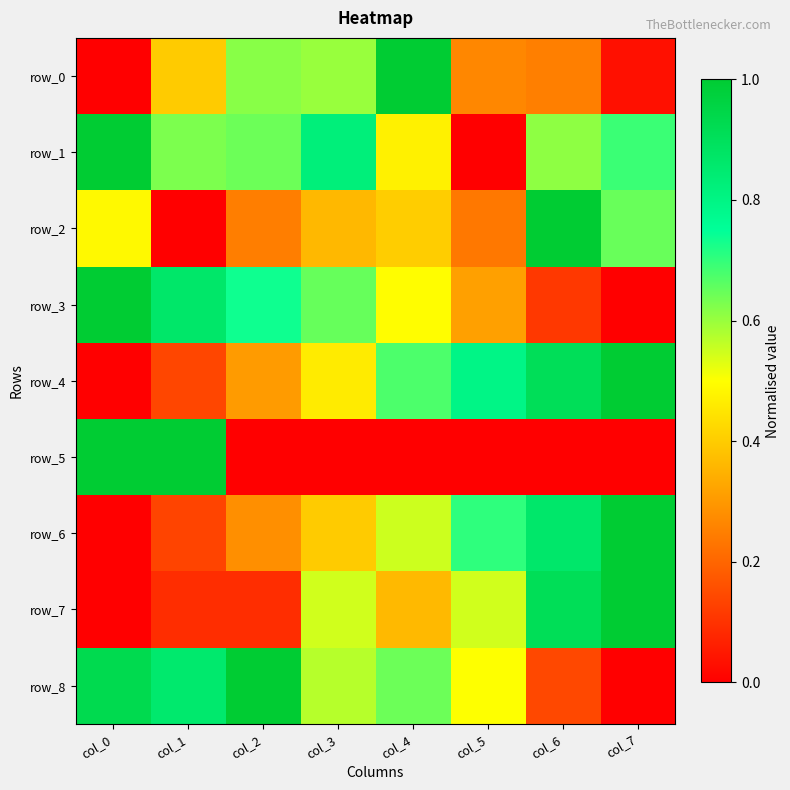

Which category has the lowest value in the row_1 series?

col_5